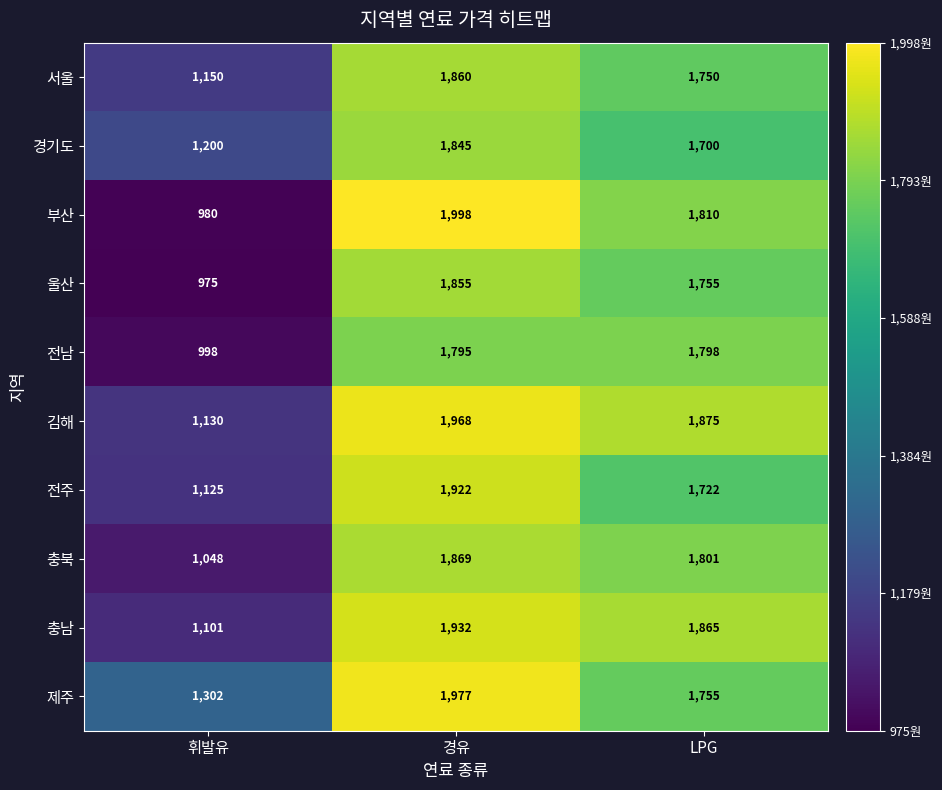

Which label corresponds to the largest value in the chart?

경유